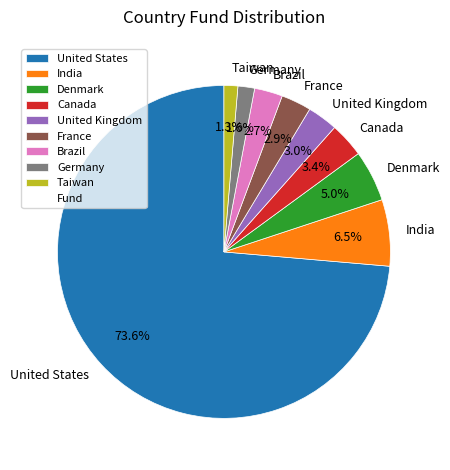

How much of the chart is everything except Denmark?

95.0%